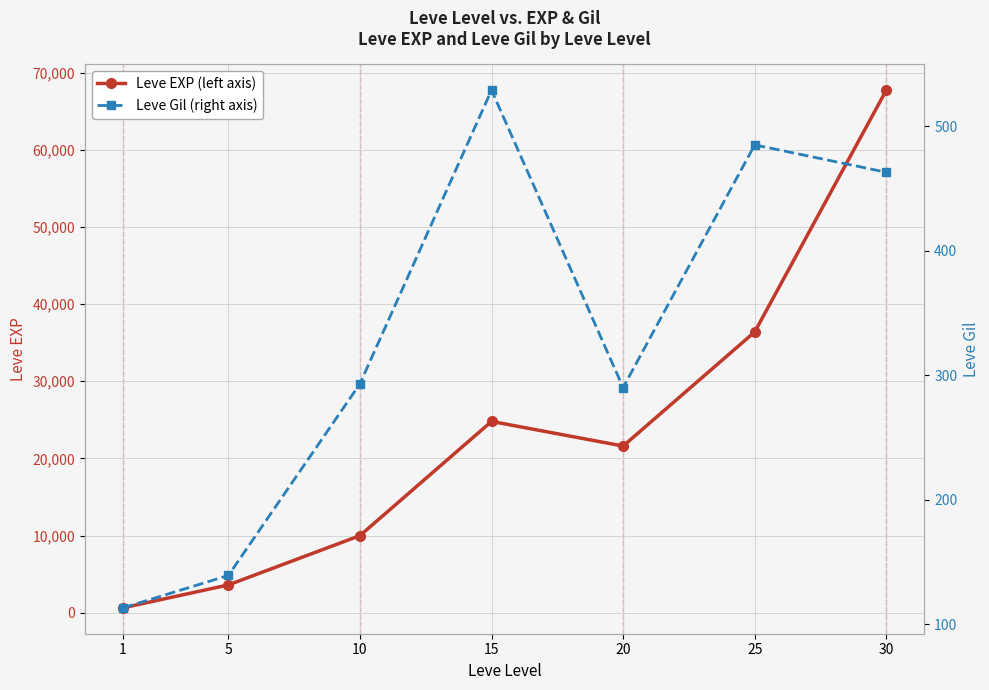

Reading left to right, list all the values displayed in this chart.

Leve EXP: 1=630	5=3600	10=9990	15=24790	20=21600	25=36390	30=67730
Leve Gil: 1=113	5=139	10=293	15=529	20=290	25=485	30=463